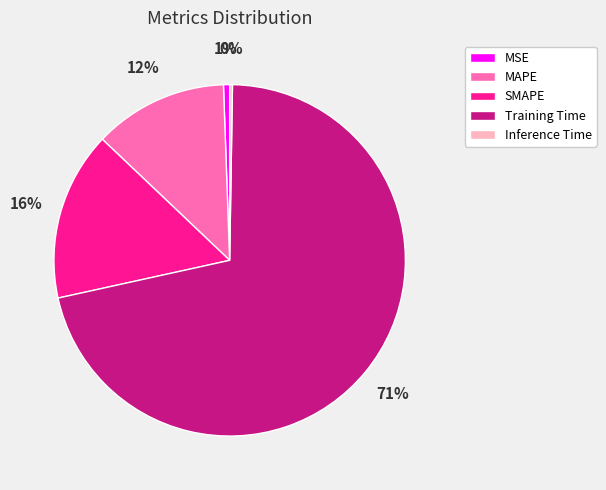

To the nearest percent, what is the difference between the largest and smallest slice percentages?

71%